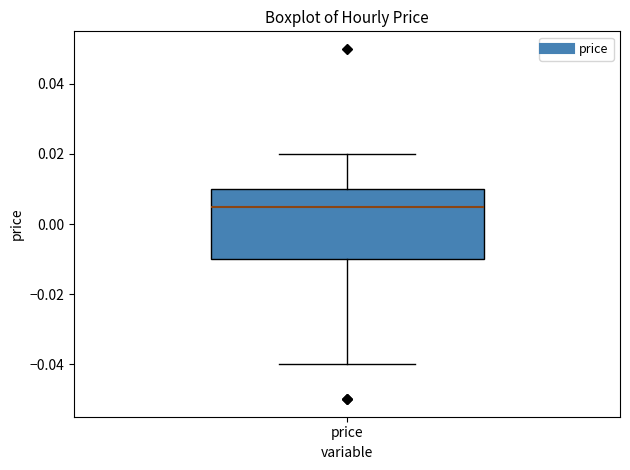

Where does the median line of the box for price sit on the y-axis? The values are not printed on the chart, so give them approximately, as read against the axis.

0.006